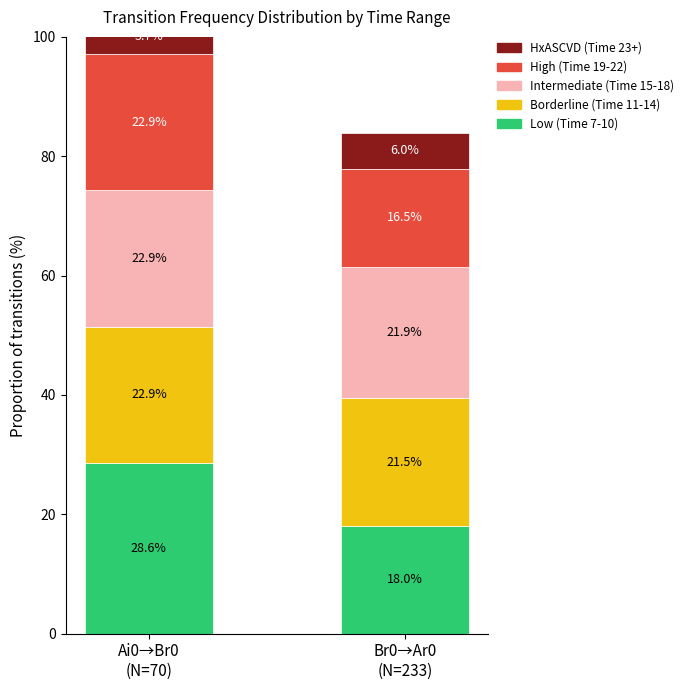

Are the bars horizontal?

No